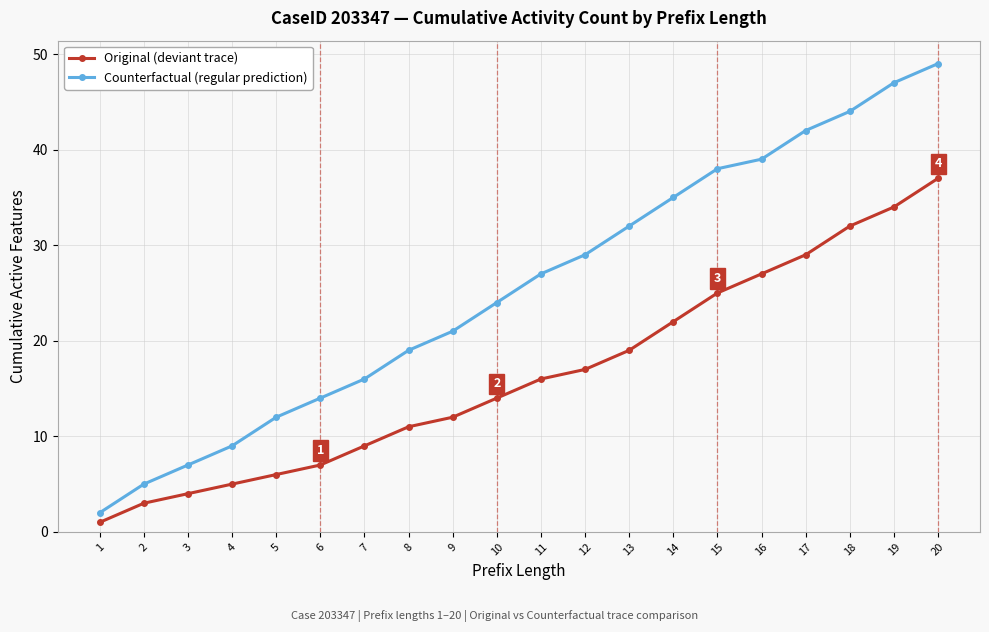

True or false: Counterfactual (regular prediction) and Original (deviant trace) cross at least once.

False